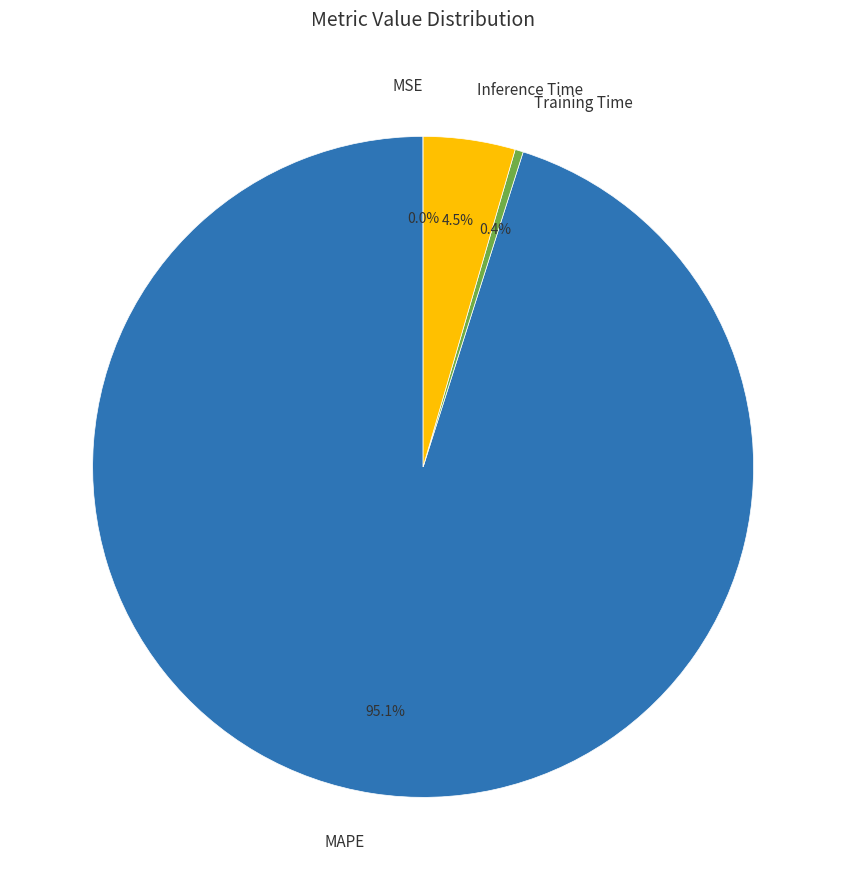

Combined, what portion of the pie is Inference Time and Training Time?

4.9%